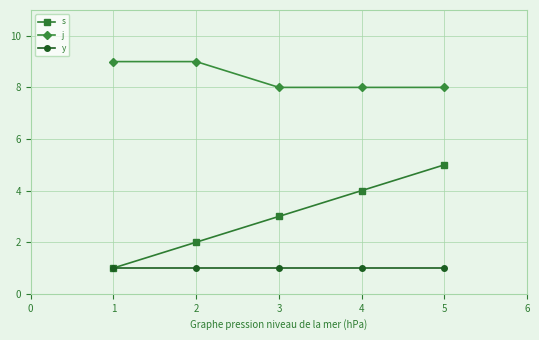

Does the chart display data point markers on the line(s)?

Yes